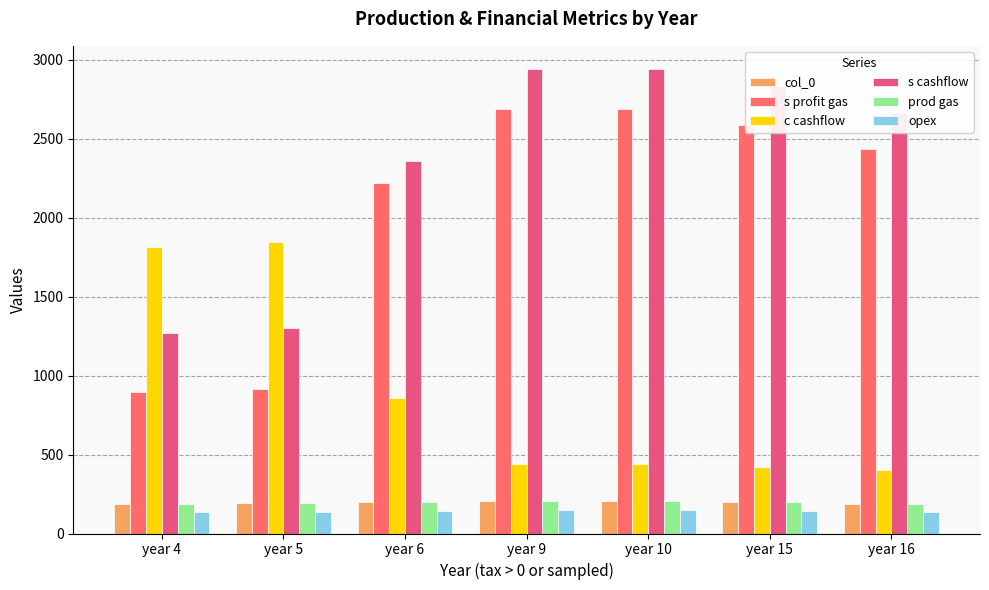

How many values in the s profit gas series are below 2434?

3